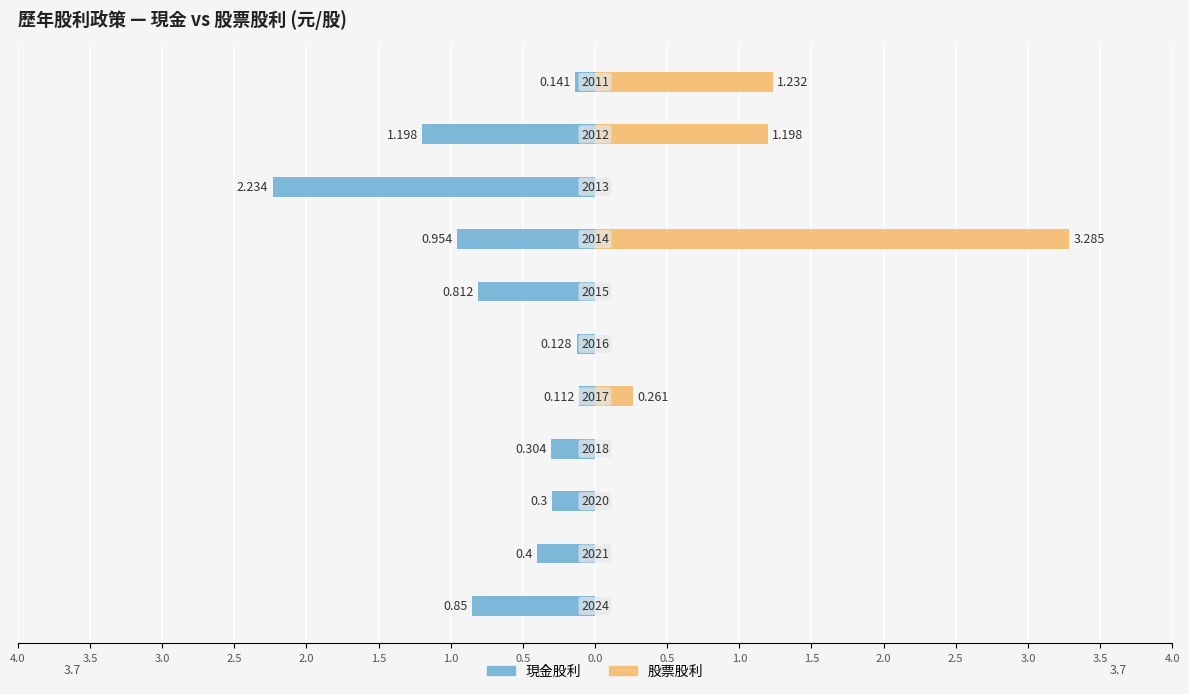

True or false: 股票股利 has a value of 1.9 at 1.0.

False